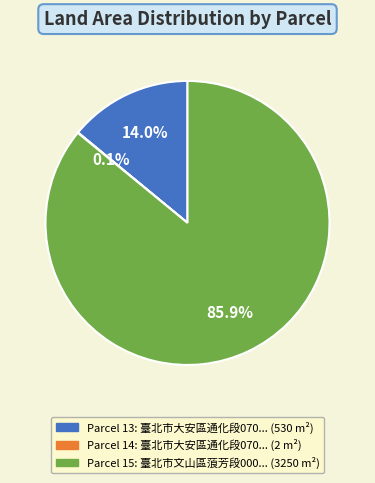

Is there any slice that represents more than half of the pie?

Yes